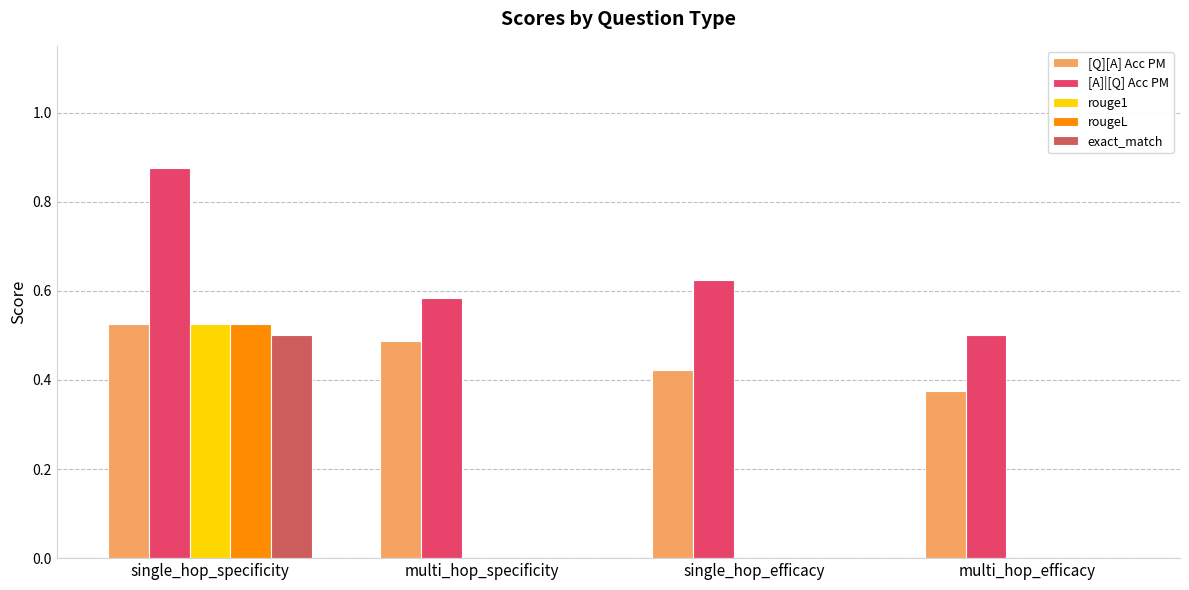

What are all the series names shown in the legend?

[Q][A] Acc PM, [A]|[Q] Acc PM, rouge1, rougeL, exact_match